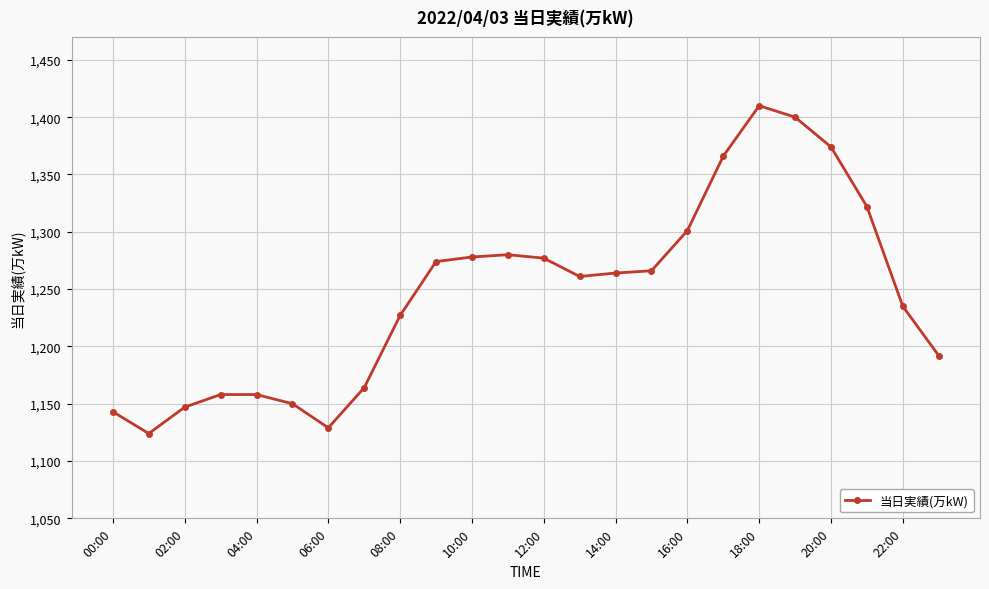

What is the sum of all values?

29900